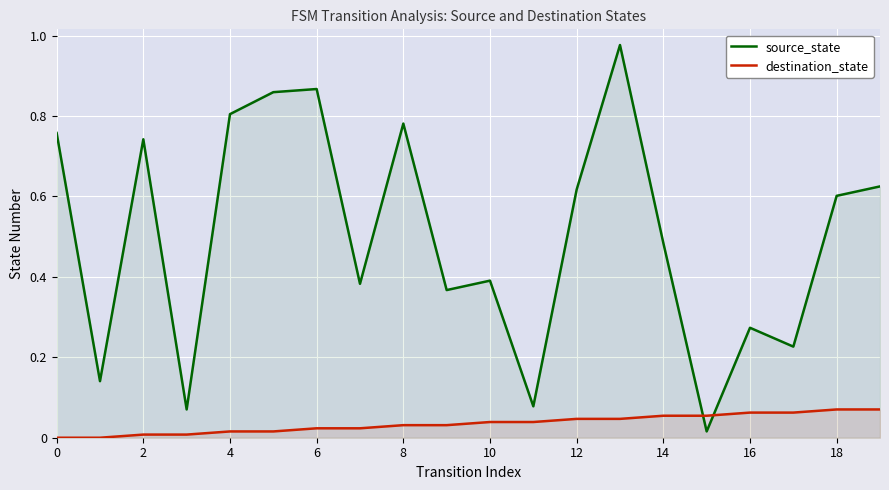

What is the average value of the source_state series?

0.5